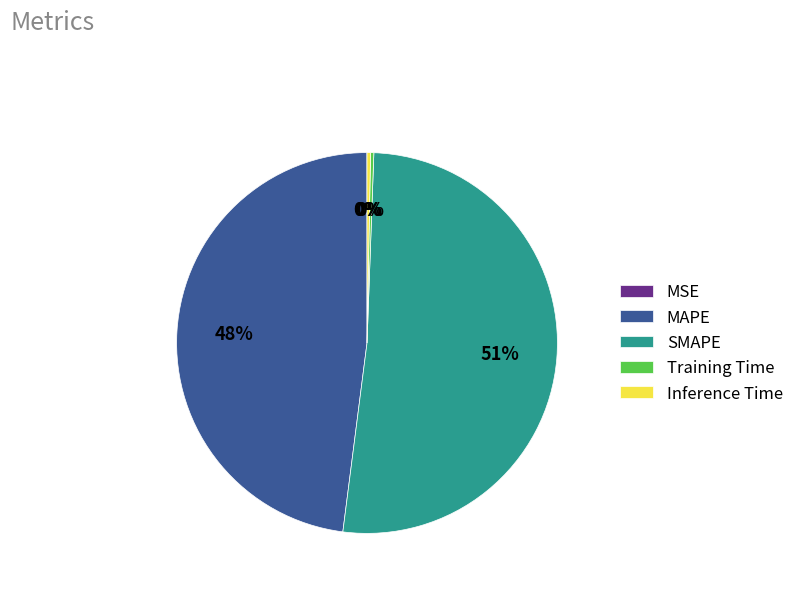

Which category has the biggest portion of the pie?

SMAPE